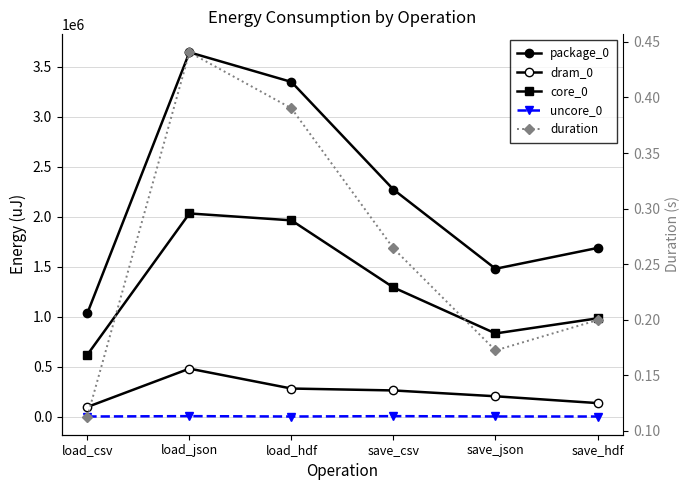

What is the difference between the second highest and second lowest values in the package_0 series?

1868343.0